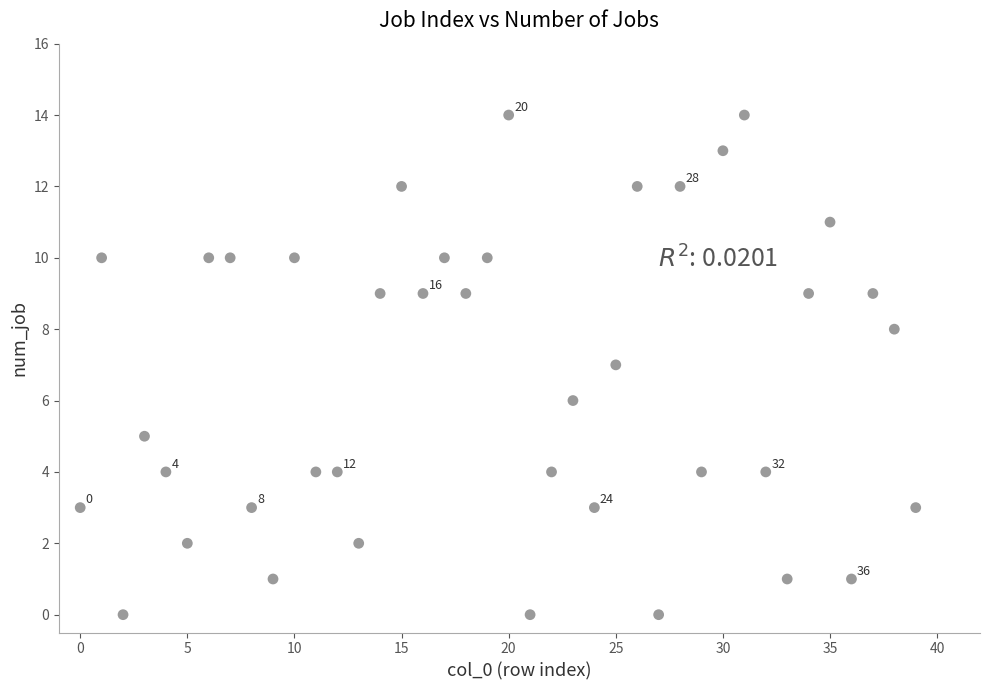

What is the range of Y values (max minus min)?

14